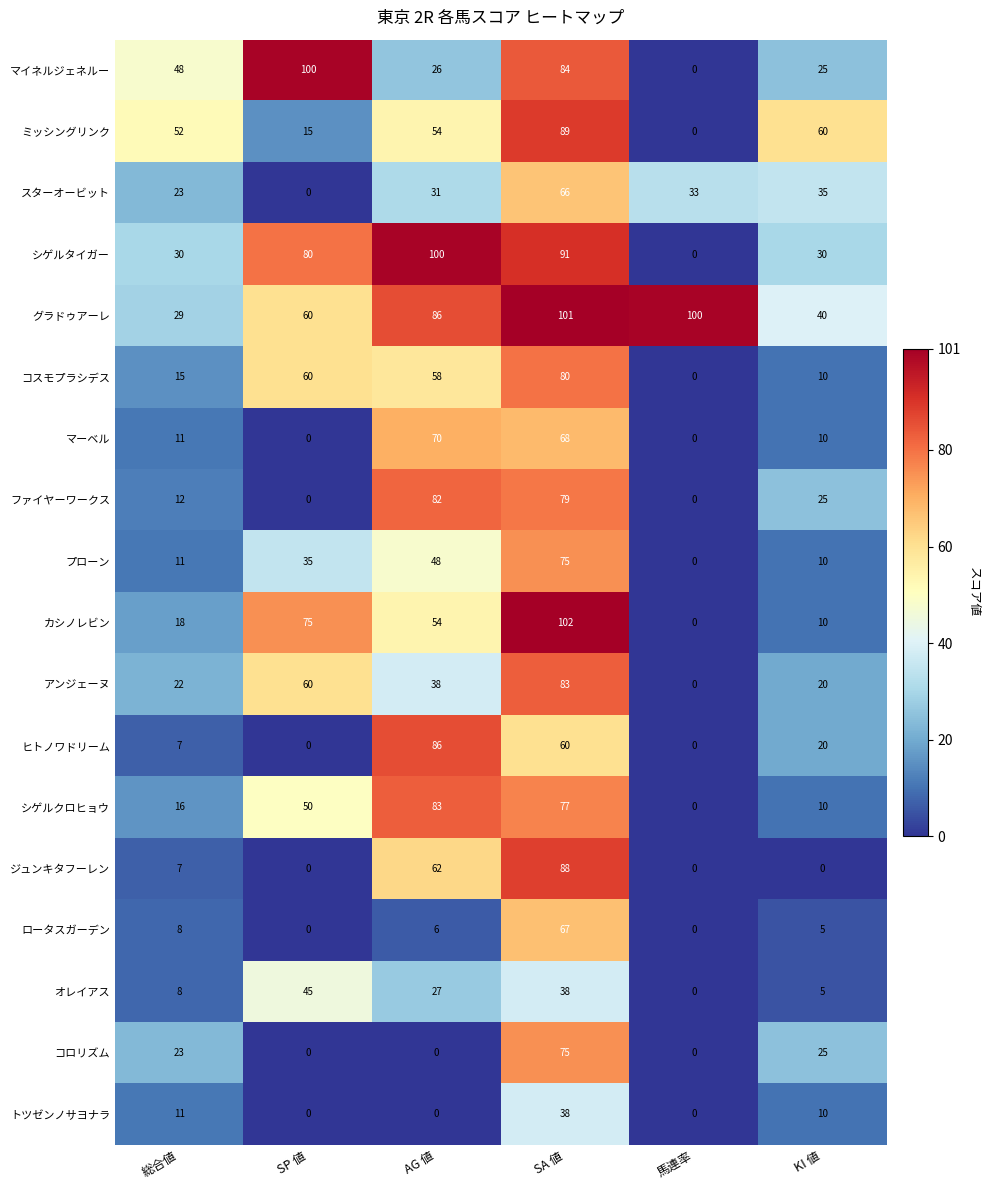

At which label does コスモプラシデス first exceed 58?

SP 値